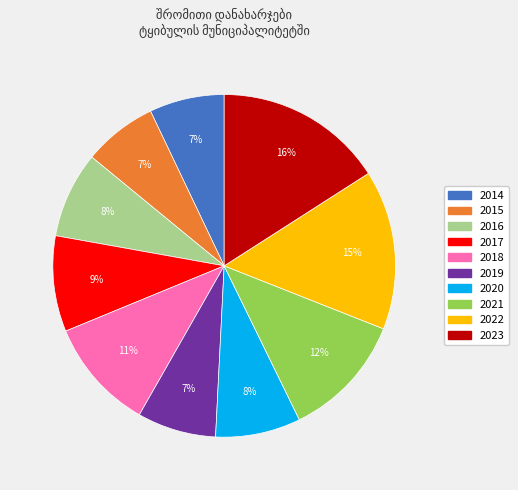

What is the ratio of the value at 2017 to the value at 2020?

1.1